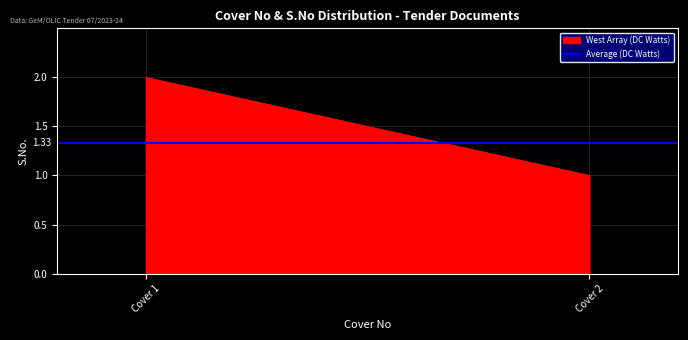

Where is the first local maximum for West Array (DC Watts)?

Cover 1 - Fee/PreQual/Technical (JV)